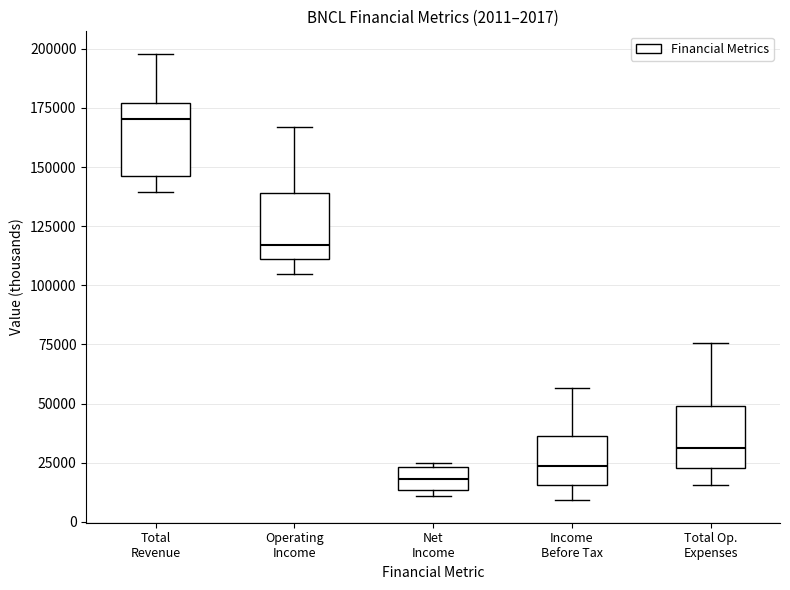

Which box has the lowest median line?

Net Income